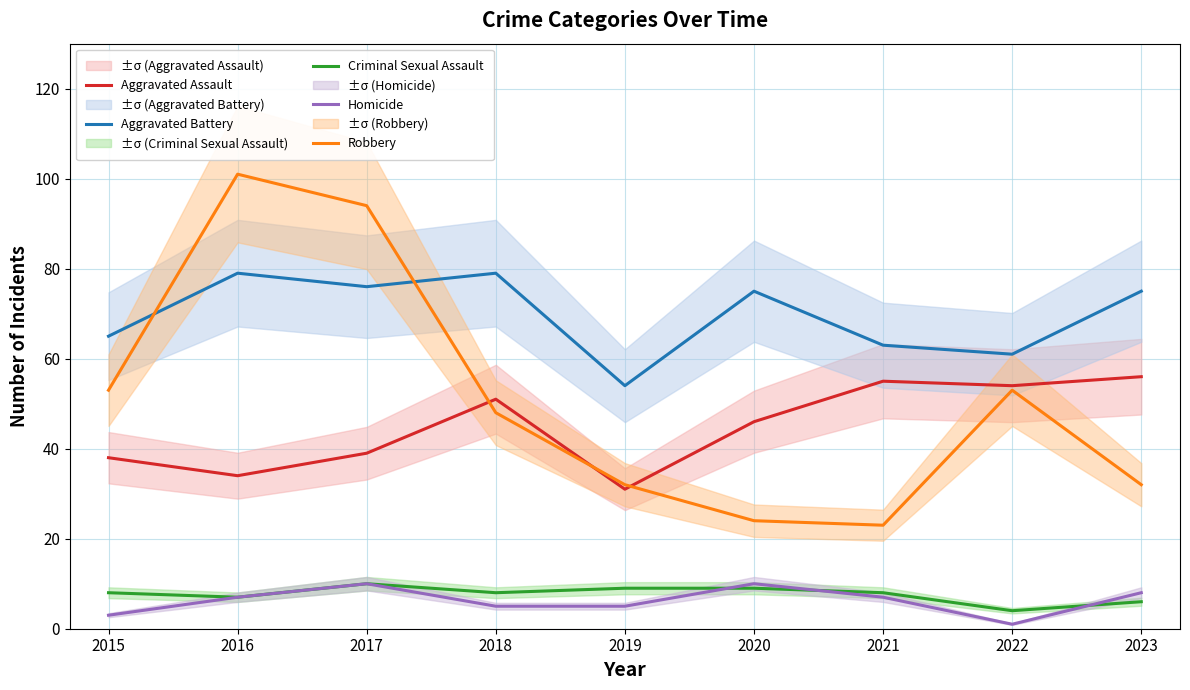

How many data points in Homicide are less than 7?

4